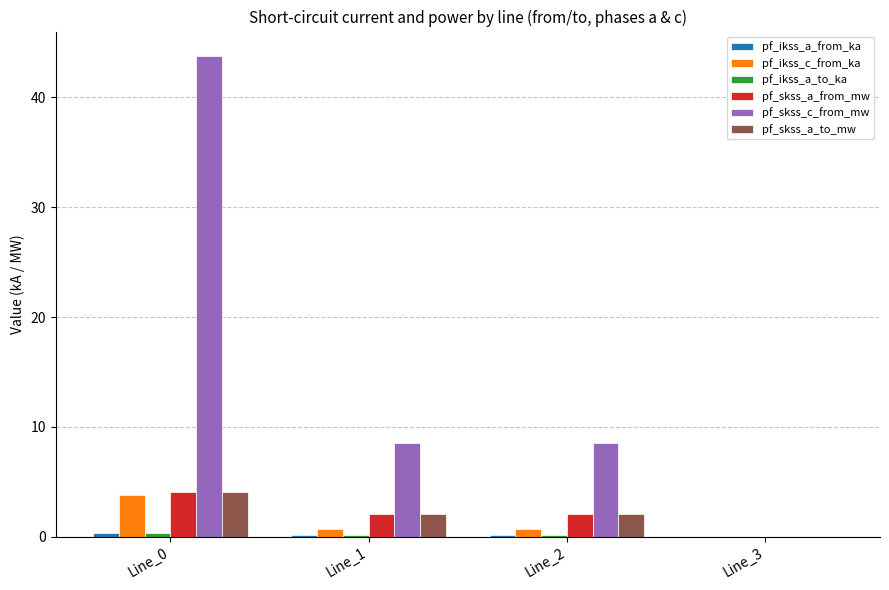

At which category is the sum across all series the highest?

Line_0